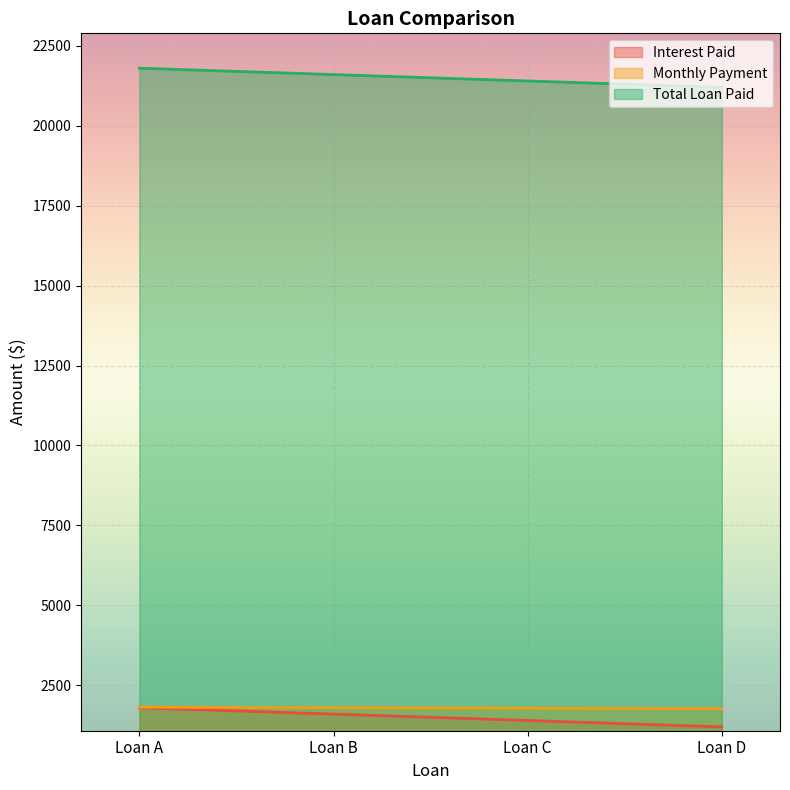

What is the approximate value of Monthly Payment at Loan C?

1783.3